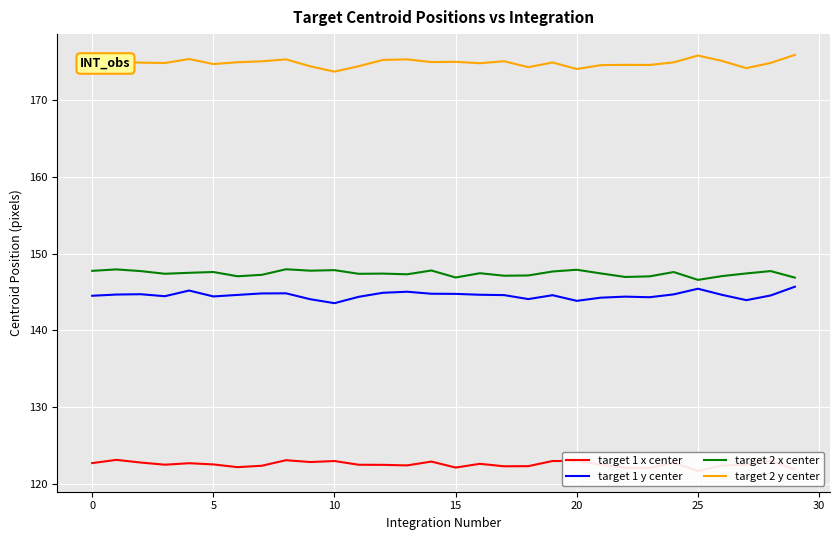

What is the difference between the highest and lowest values at 11?

51.8